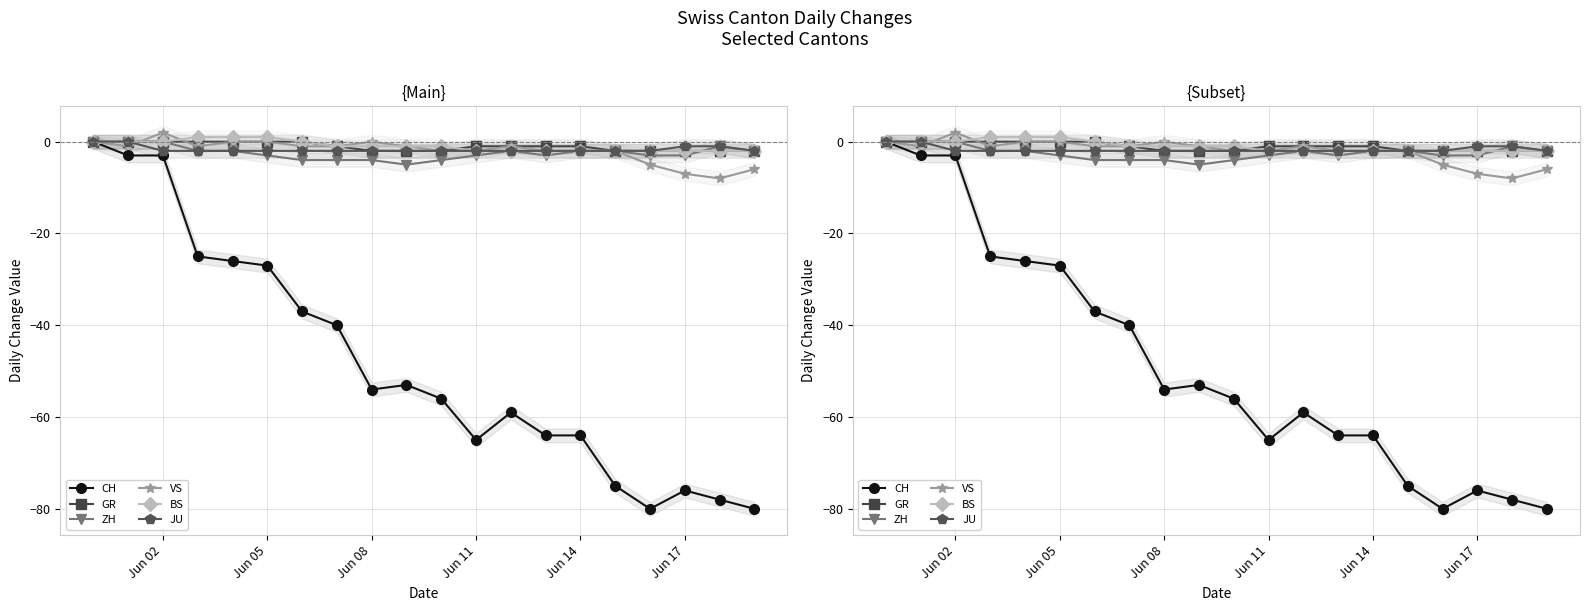

Reading right to left, list all the values displayed in this chart.

CH: -80	-78	-76	-80	-75	-64	-64	-59	-65	-56	-53	-54	-40	-37	-27	-26	-25	-3	-3	0
GR: -2	-2	-2	-2	-2	-1	-1	-1	-1	-2	-2	-2	-1	0	0	0	0	0	0	0
ZH: -2	-1	-3	-3	-2	-2	-3	-2	-3	-4	-5	-4	-4	-4	-3	-2	-2	0	0	0
VS: -6	-8	-7	-5	-2	-2	-2	-1	-2	-2	-1	0	-1	-1	0	0	-1	2	-1	0
BS: -2	-2	-2	-2	-2	-2	-2	-2	-2	-1	-1	-1	-1	0	1	1	1	0	0	0
JU: -2	-1	-1	-2	-2	-2	-2	-2	-2	-2	-2	-2	-2	-2	-2	-2	-2	-2	0	0